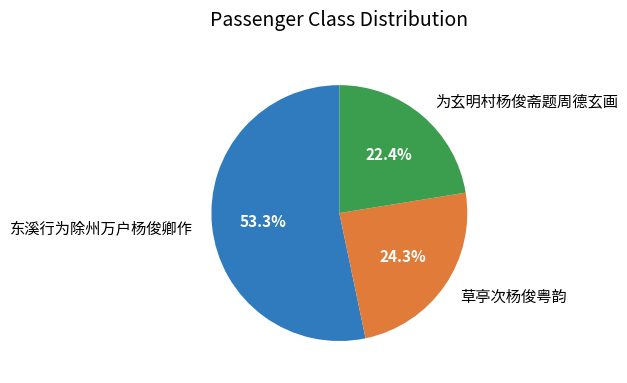

What is the smallest slice in the pie chart?

为玄明村杨俊斋题周德玄画